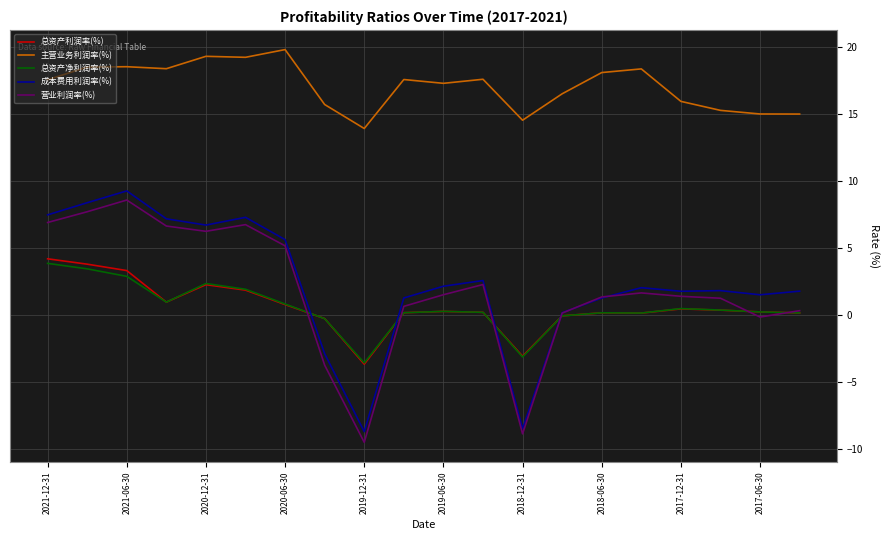

What is the maximum value shown in the chart?

19.8